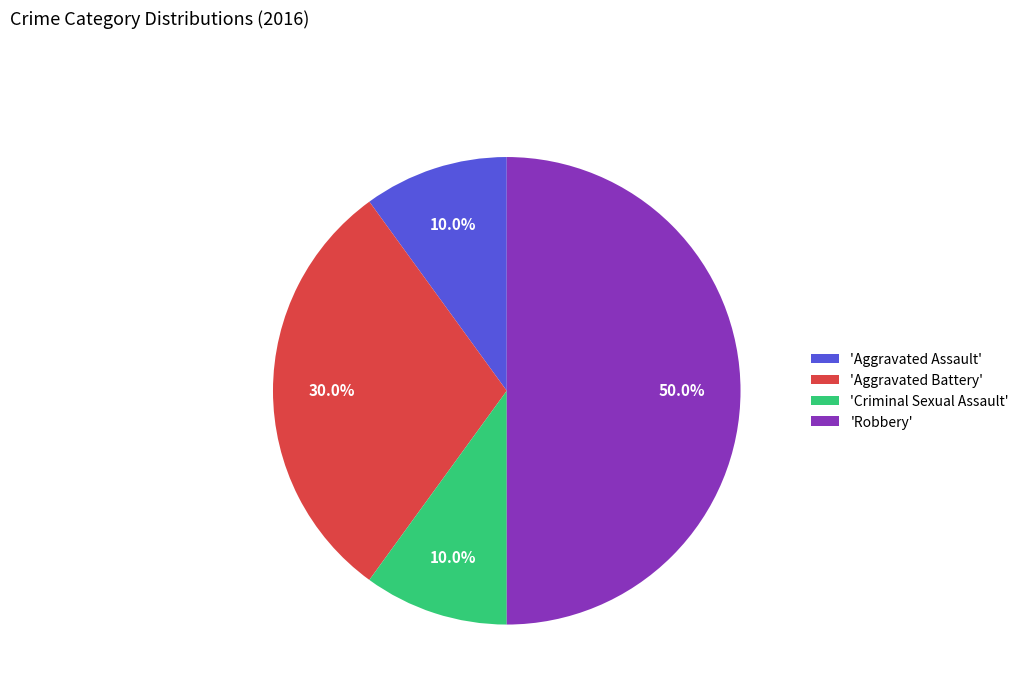

Which category has the biggest portion of the pie?

'Robbery'